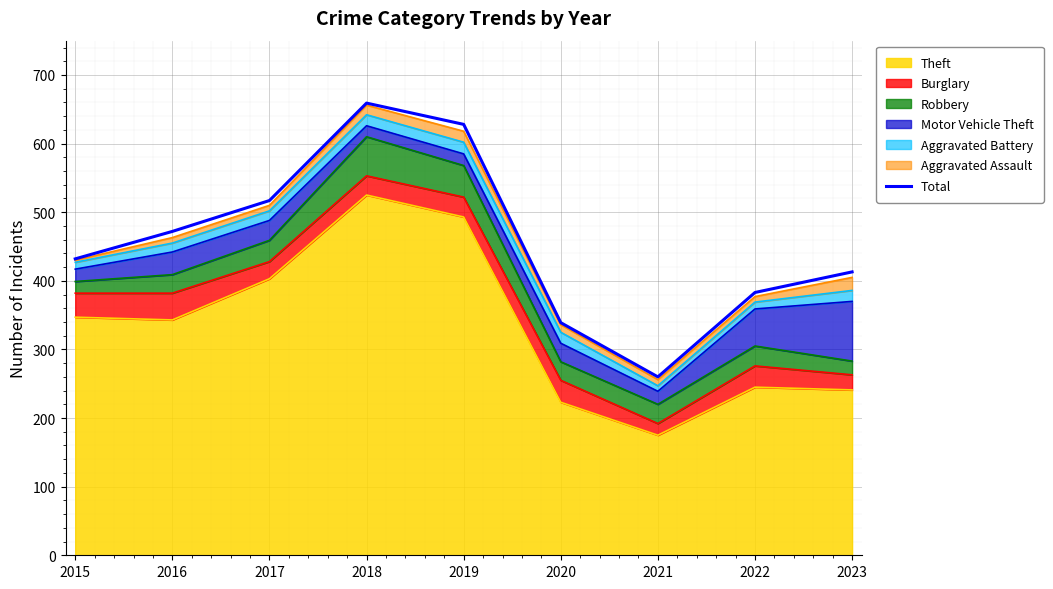

Read the value at 2018, to the nearest 50.

650